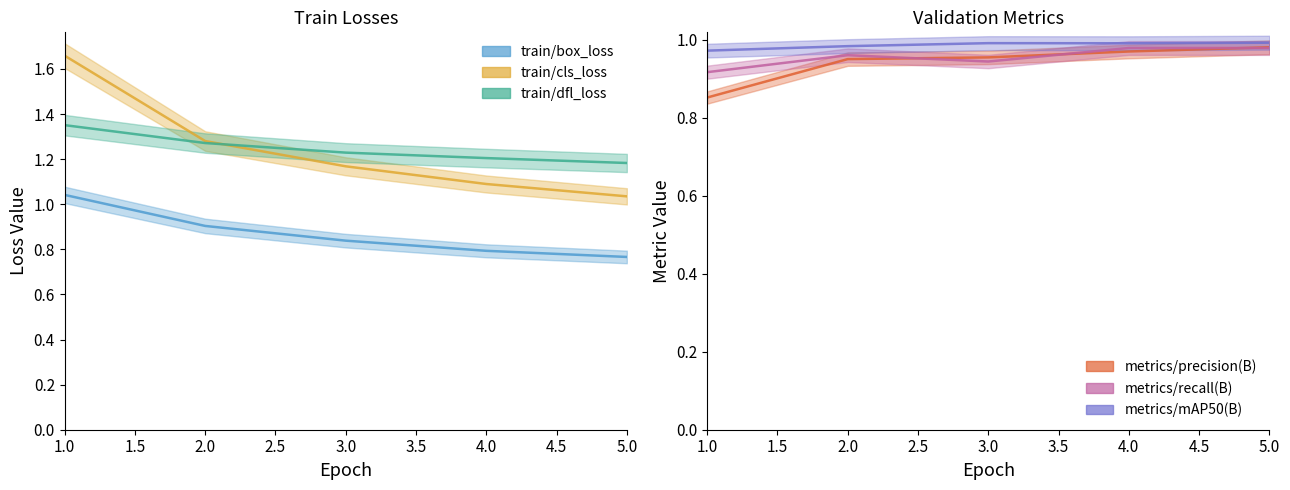

What is the spread (max minus min) of values at 2?

0.4